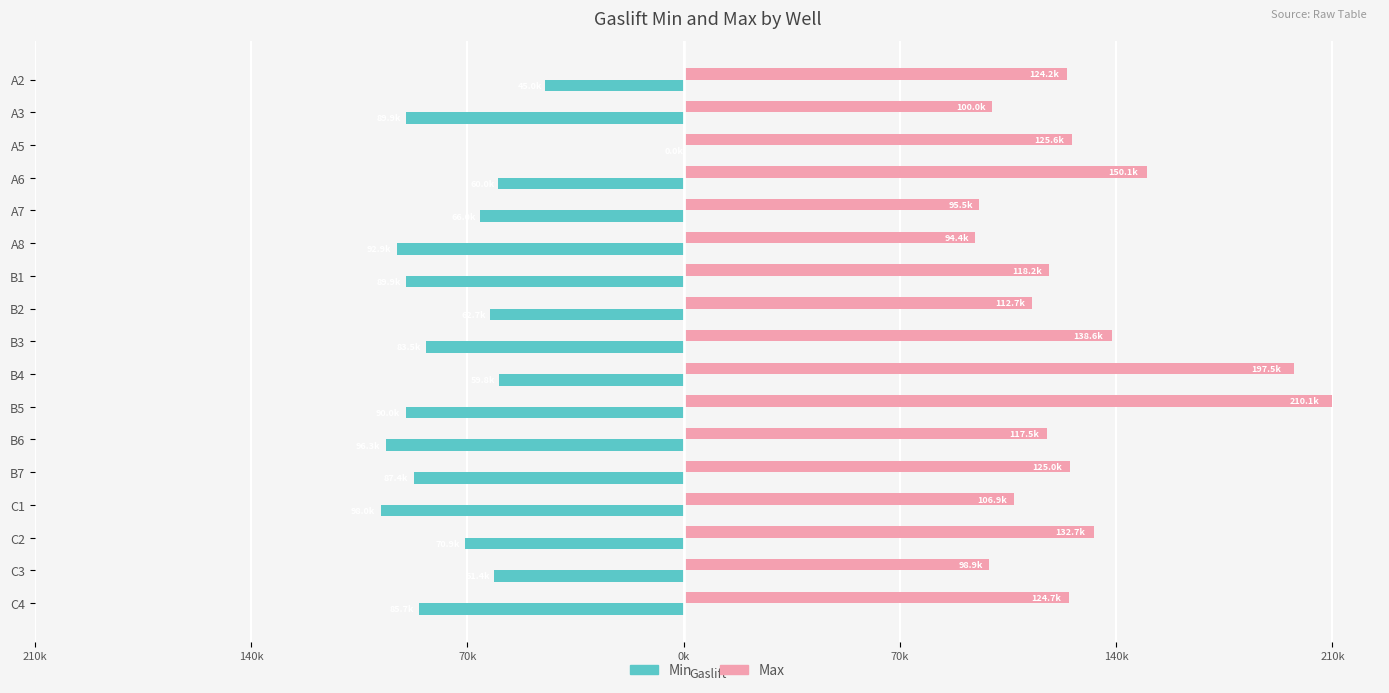

What are all the series names shown in the legend?

Min, Max